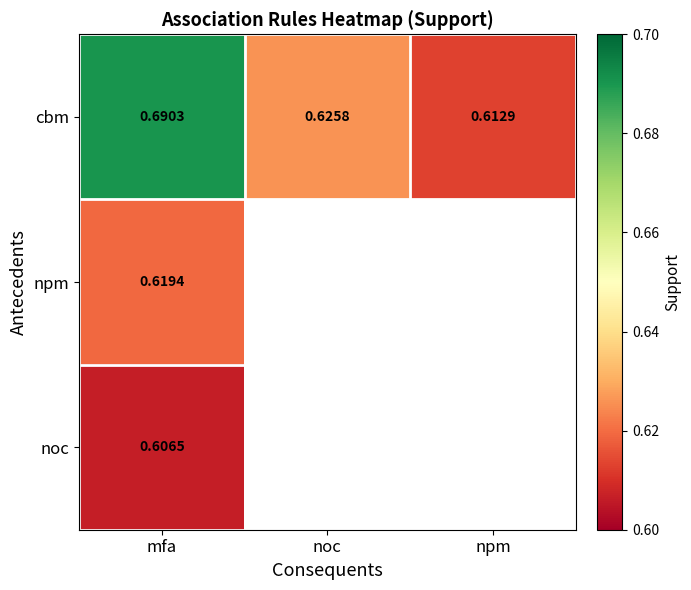

Rank the categories by cbm value from lowest to highest.

npm, noc, mfa